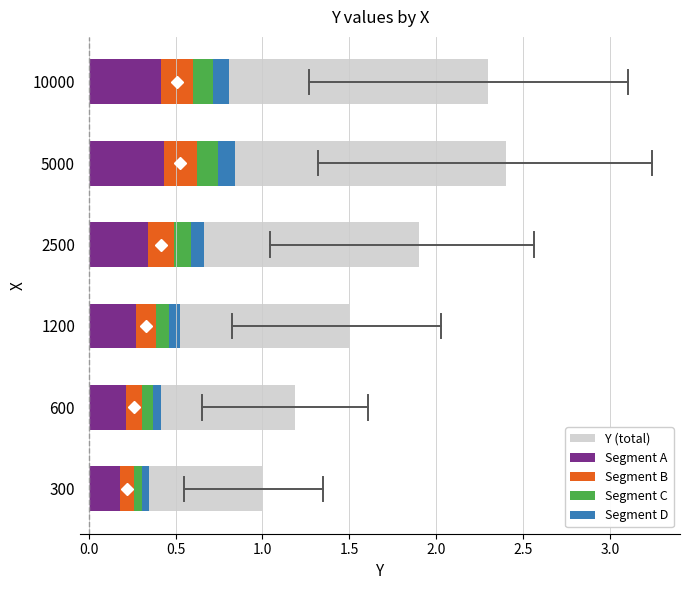

Which series has the widest spread of values?

Y (total)